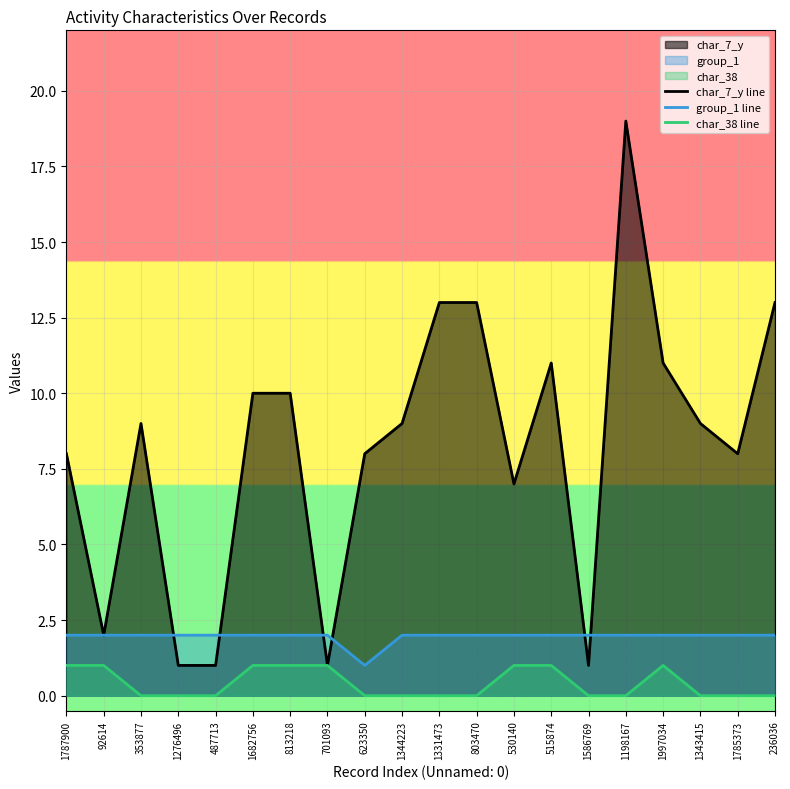

At which label does char_38 line reach its minimum?

353877